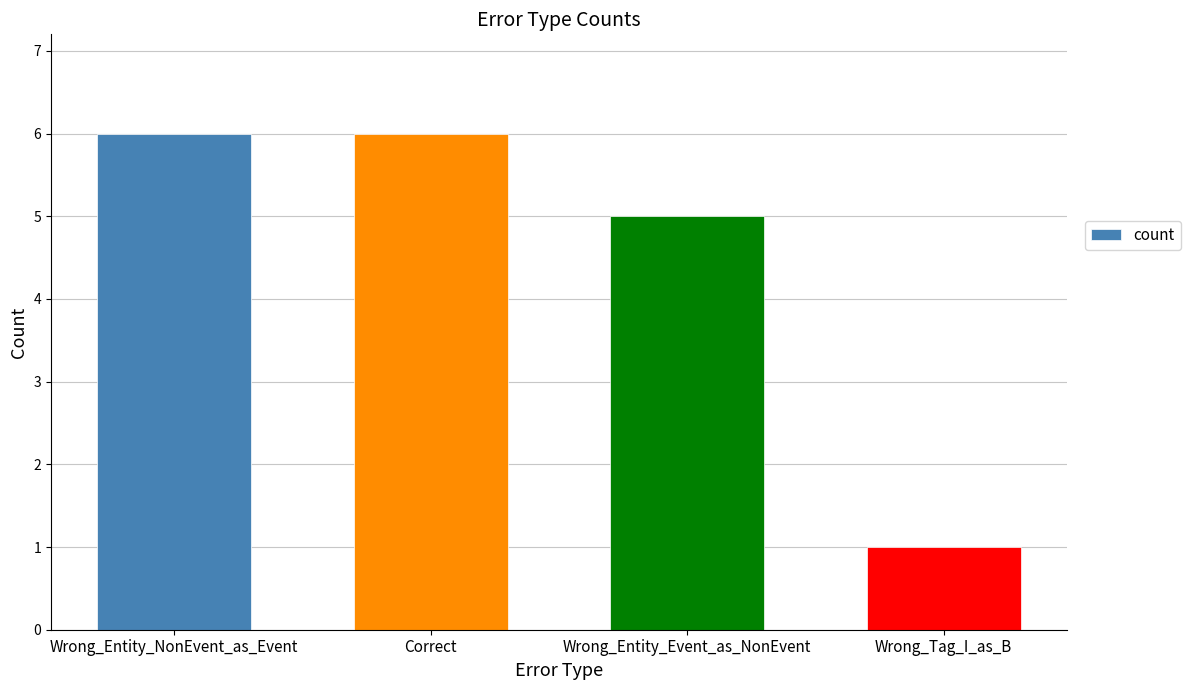

Which label corresponds to the smallest value in the chart?

Wrong_Tag_I_as_B